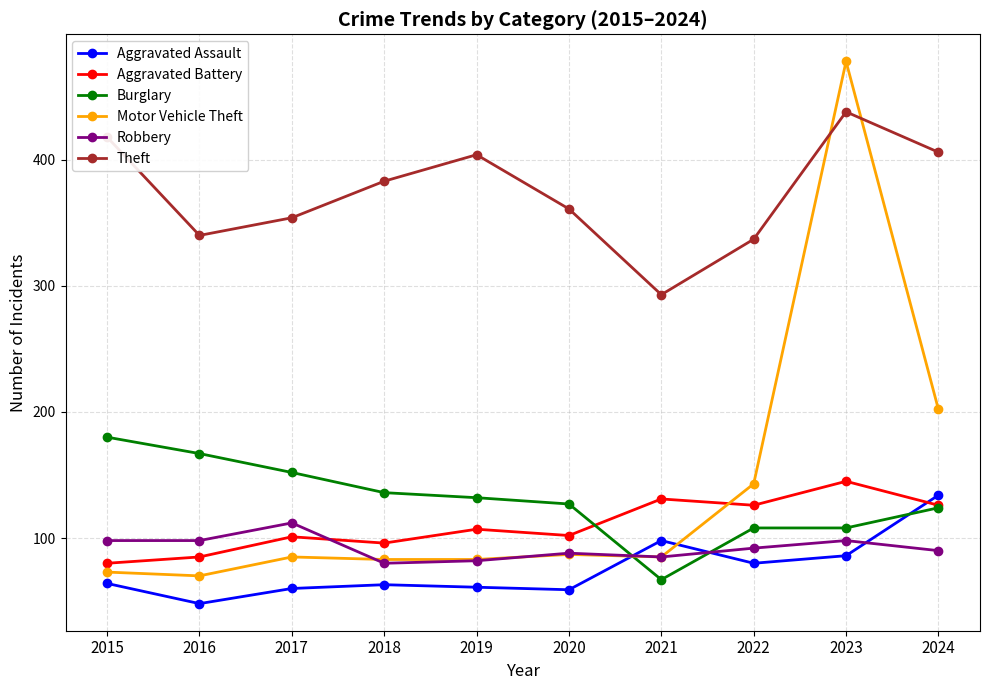

Is it true that Robbery equals 57 at 2017?

False